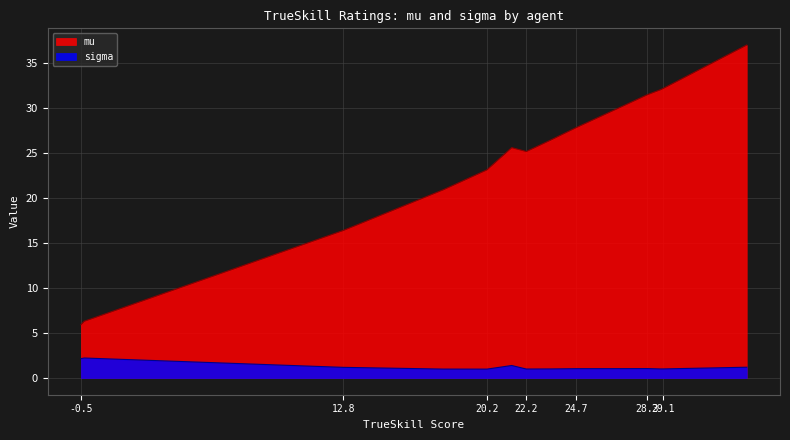

Read the sigma value at 20.2.

1.0